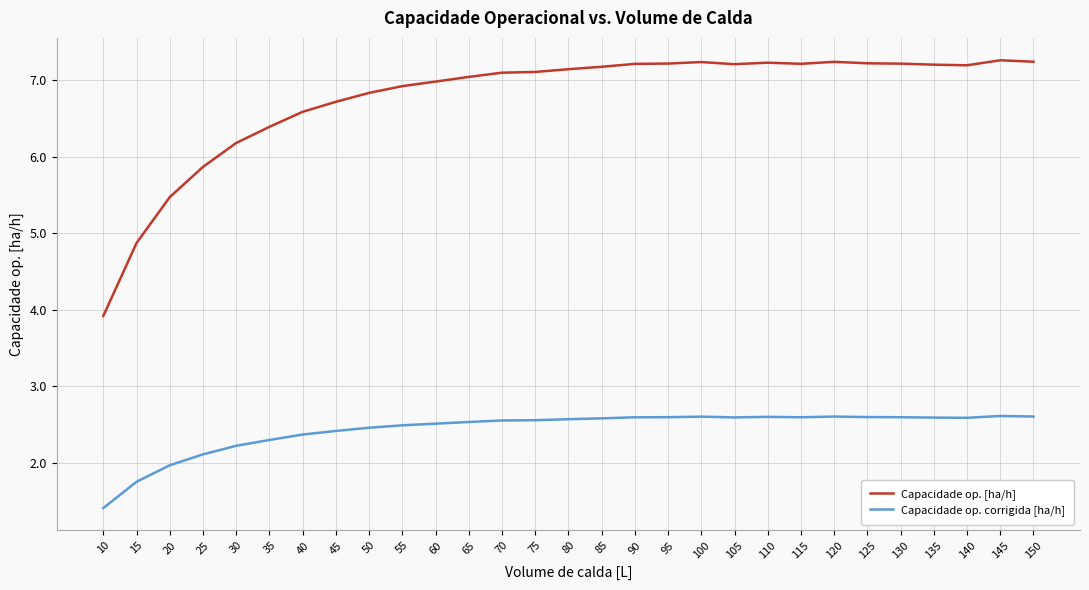

At 140, list the series in order from largest to smallest.

Capacidade op. [ha/h], Capacidade op. corrigida [ha/h]